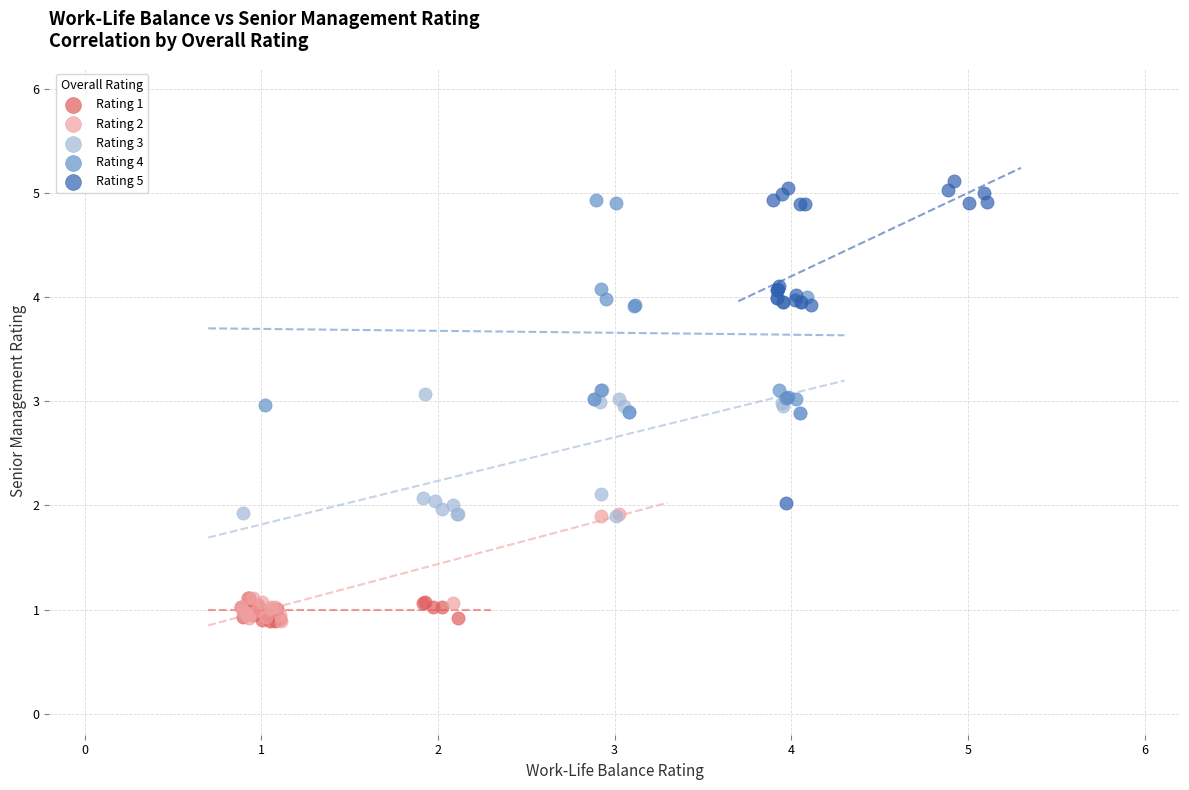

Which series has the largest Y range (max minus min)?

Rating 5